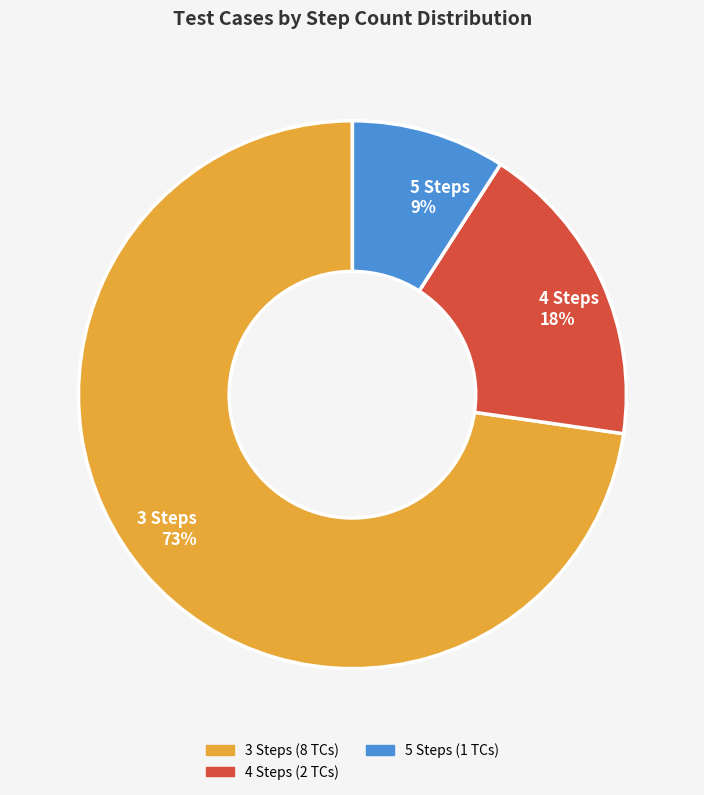

Count the number of slices in the pie.

3